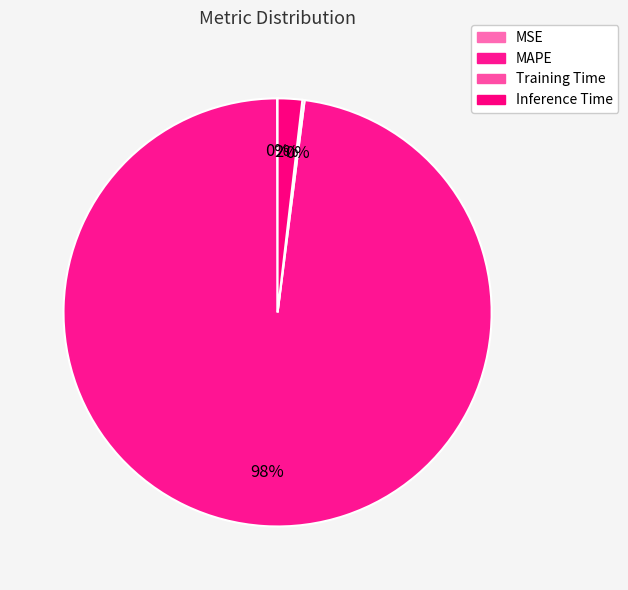

Combined, do MAPE and MSE account for over 50%?

Yes